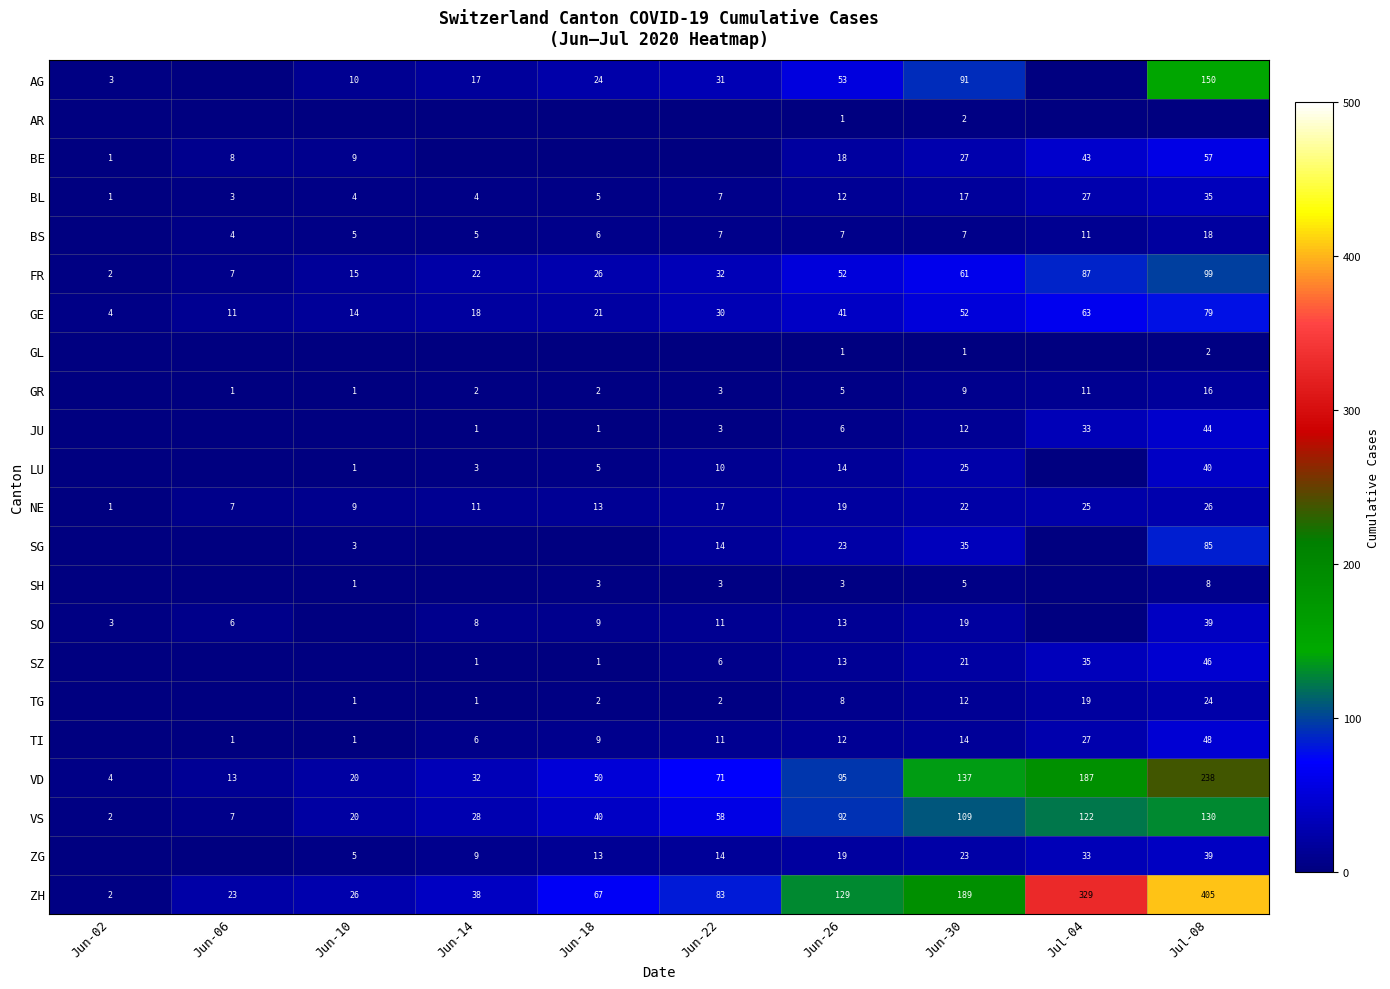

Is the value of TI at Jun-22 greater than the value of LU at Jun-22?

Yes